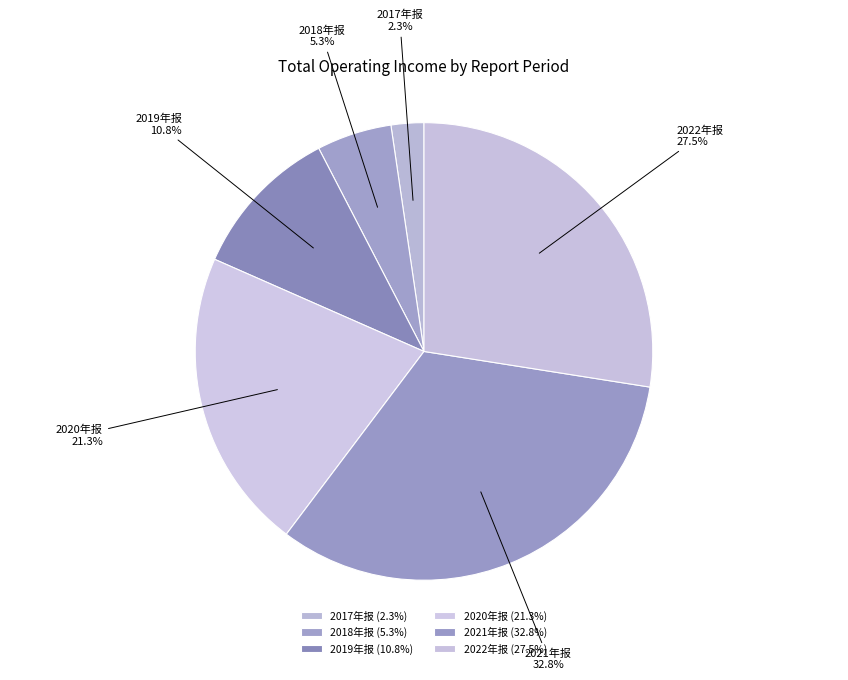

Combined, do 2021年报 and 2022年报 account for over 50%?

Yes